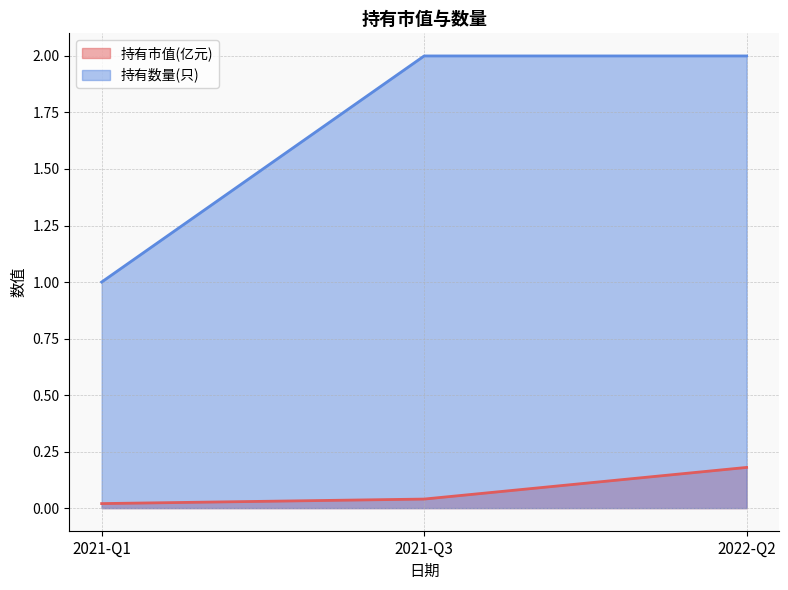

Reading left to right, extract all data points from this chart.

持有市值(亿元): 0.0	0.0	0.2
持有数量(只): 1.0	2.0	2.0